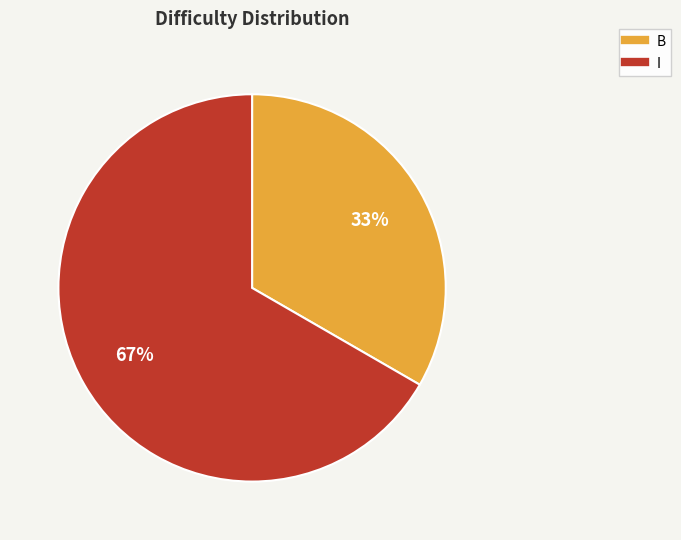

Is it true that B is 33% of the pie?

True